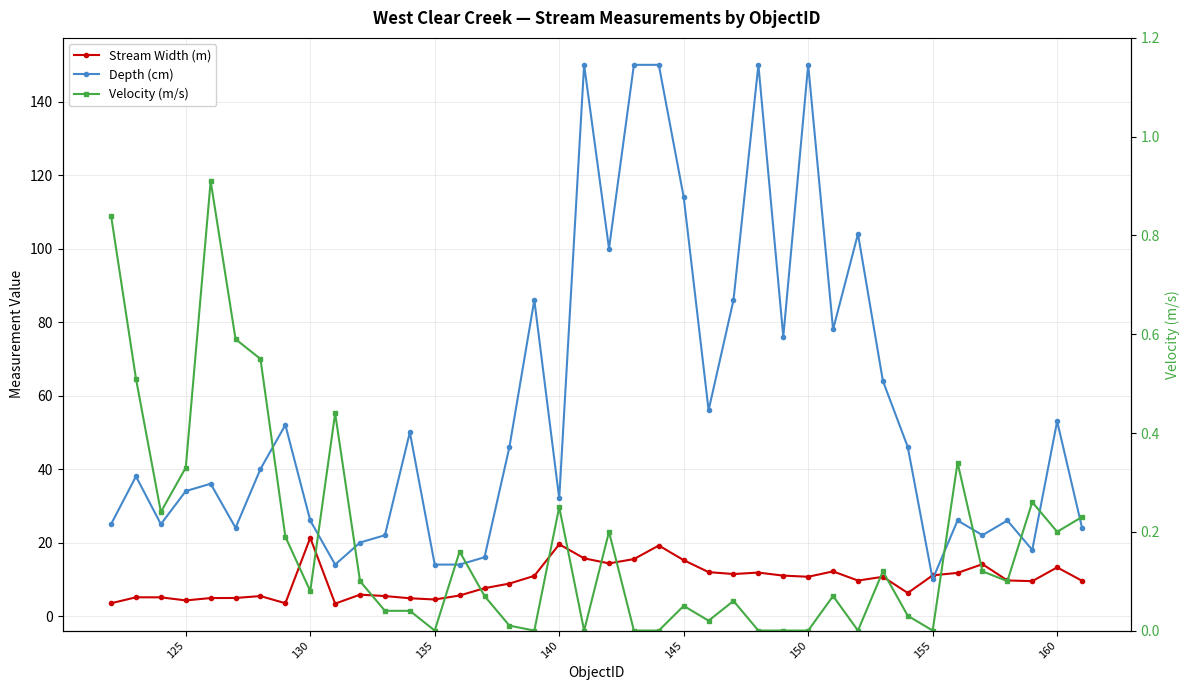

What is the maximum value for Depth (cm)?

150.0